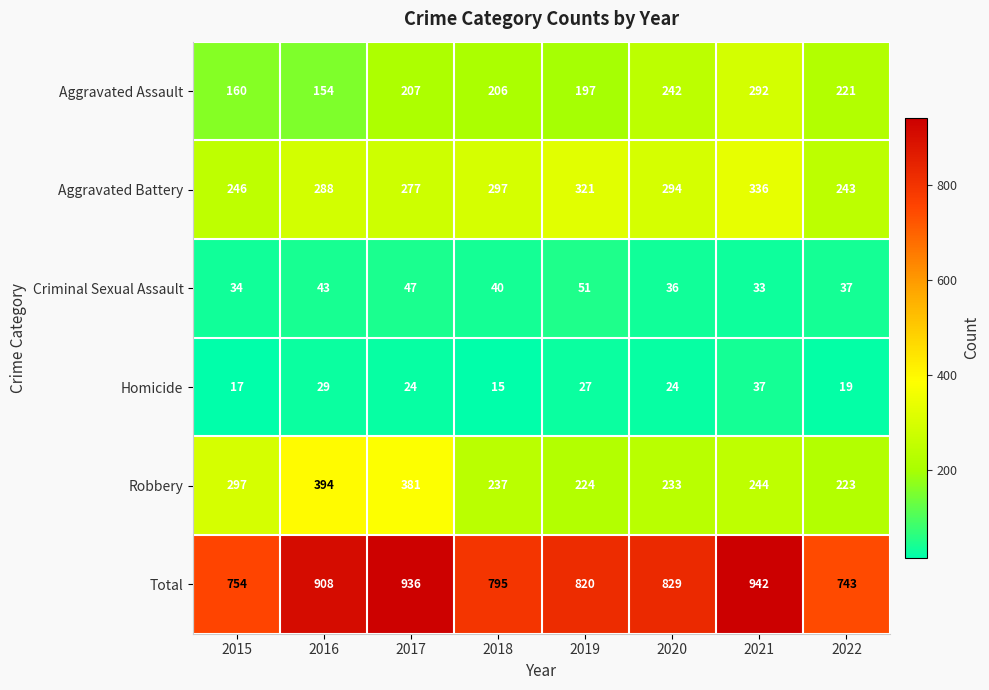

True or false: Homicide has a value of 26 at 2022.

False